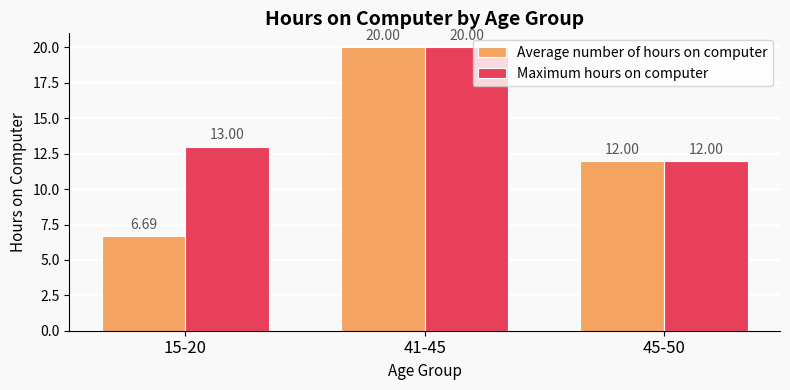

Reading left to right, list all the values displayed in this chart.

Average number of hours on computer: 6.7	20.0	12.0
Maximum hours on computer: 13.0	20.0	12.0